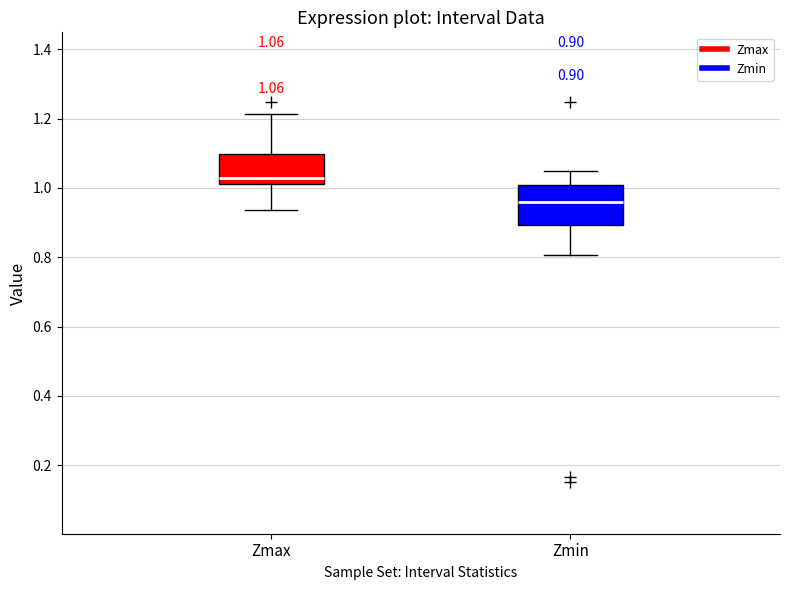

Comparing the boxes themselves (not the whiskers), which one is the tallest?

Zmin